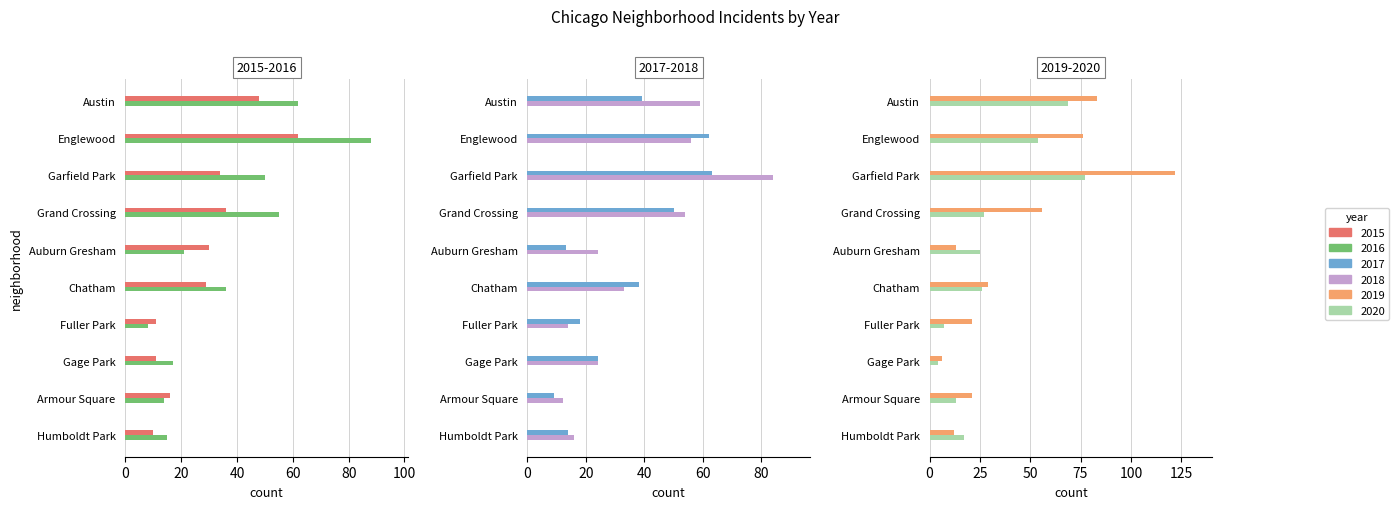

Is the value of 2015 at Englewood greater than the value of 2016 at Chatham?

Yes